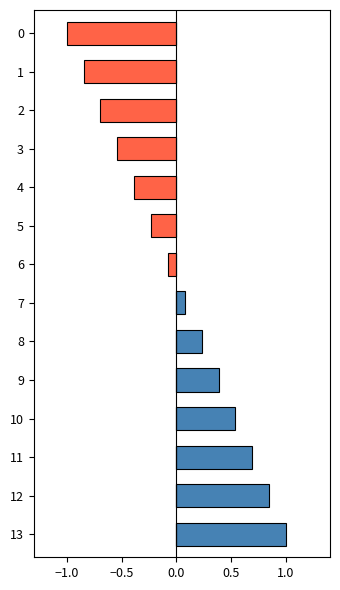

What are all the series names shown in the legend?

positive, negative